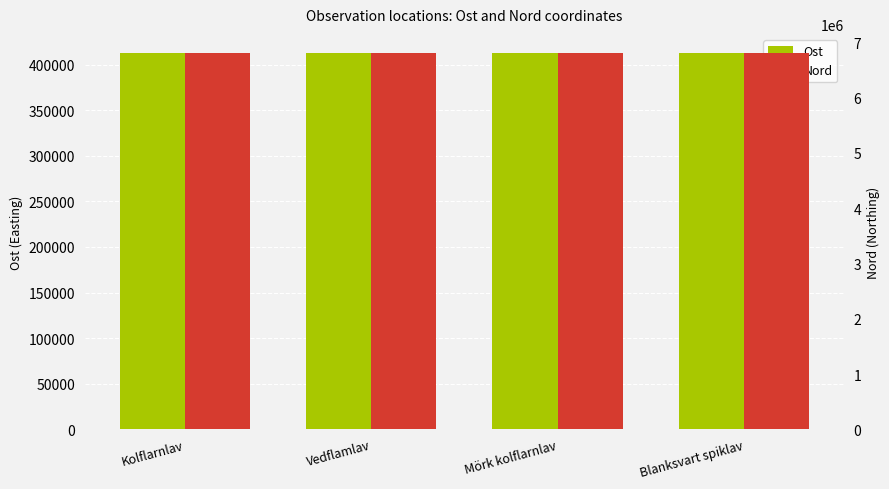

Count the number of data series in this chart.

2